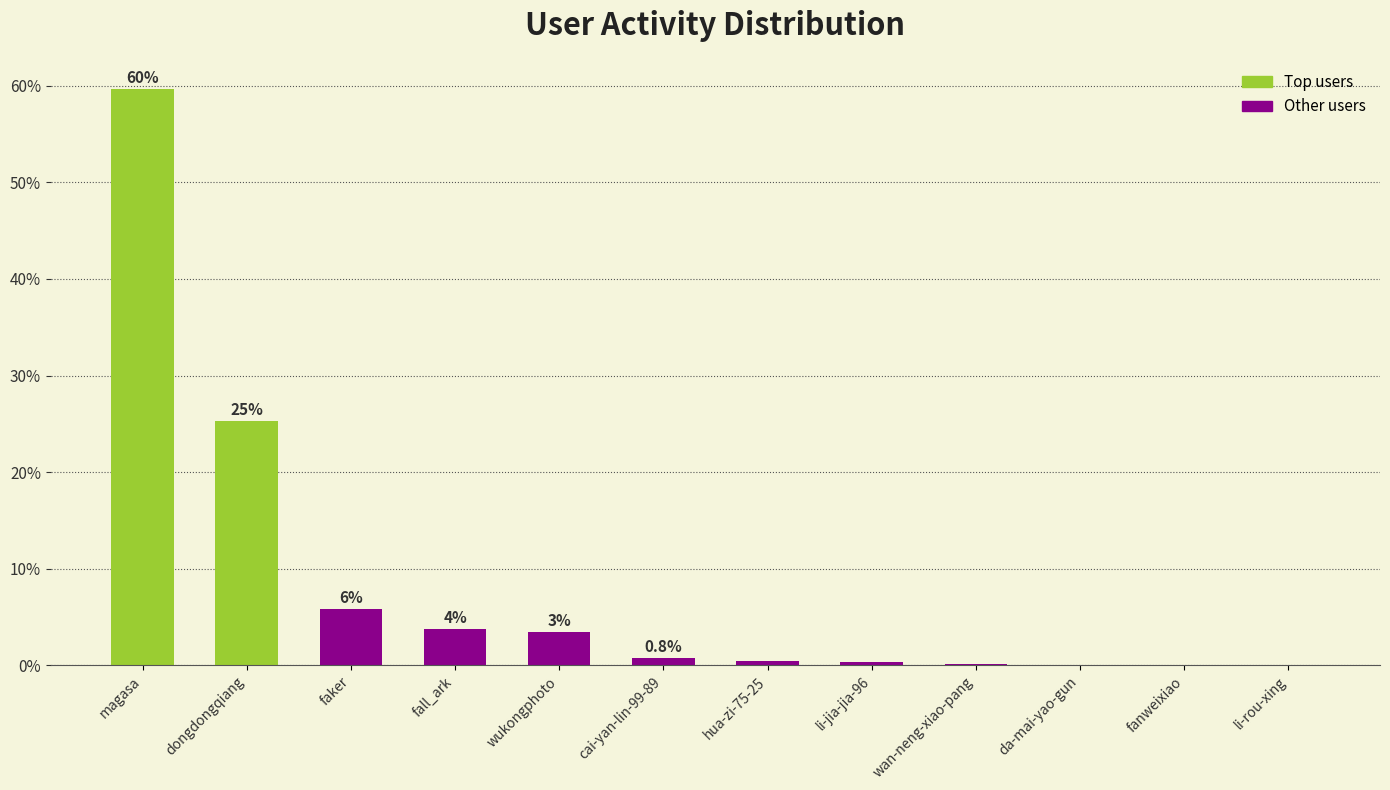

What is the average value?

8.3